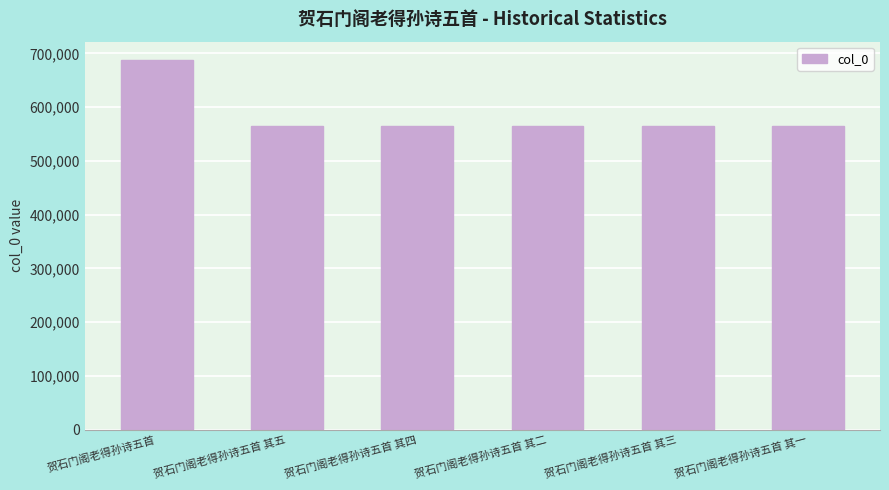

Read the value at 贺石门阁老得孙诗五首 其四.

564956